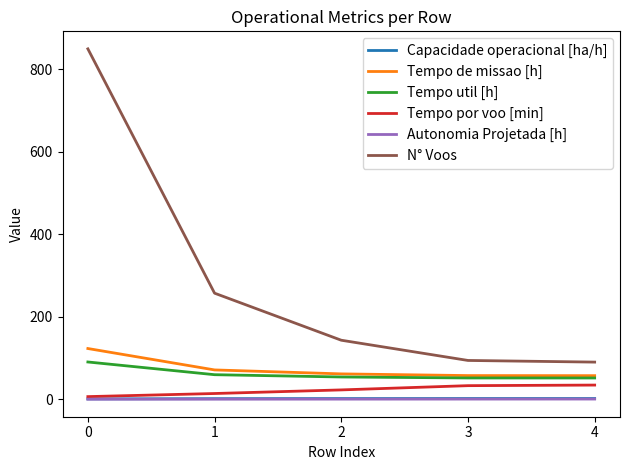

What is the difference between the maximum and second lowest values in the Capacidade operacional [ha/h] series?

0.3